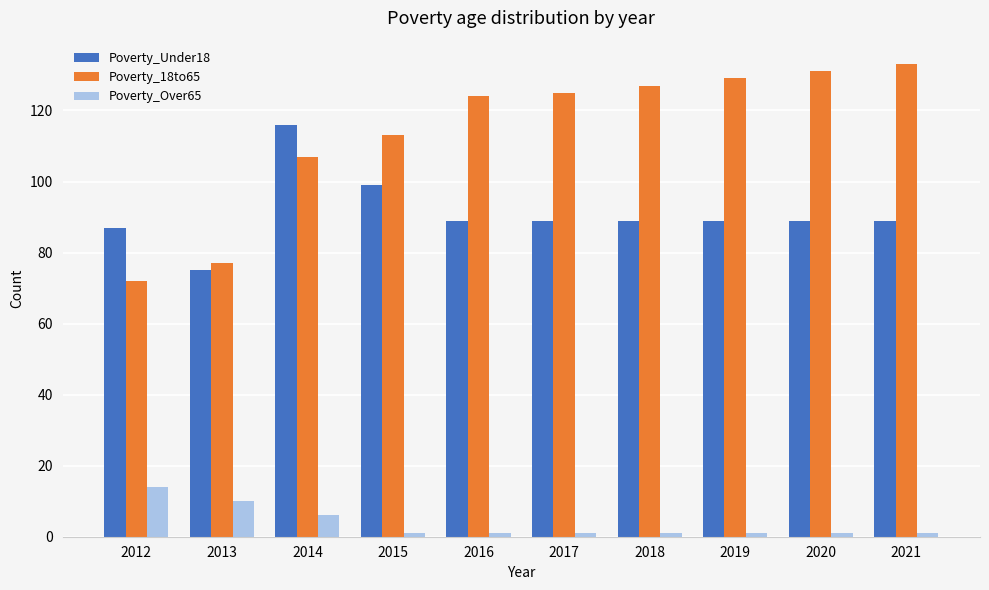

Between 2012 and 2014, which series saw the biggest shift?

Poverty_18to65